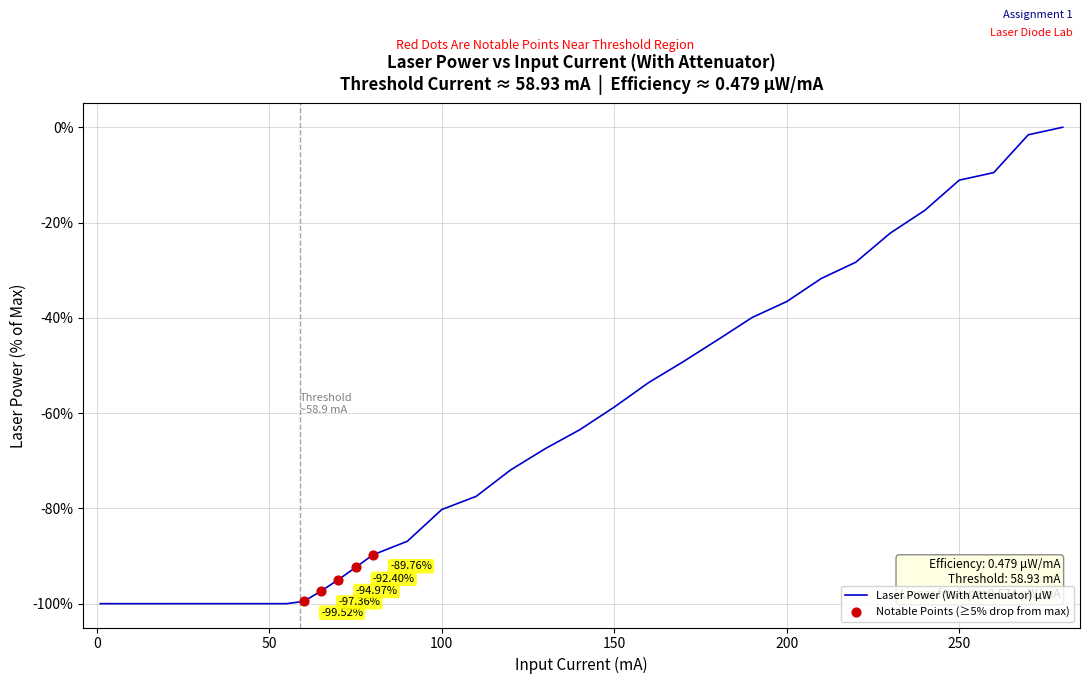

What is the difference between the maximum and minimum values?

100.0